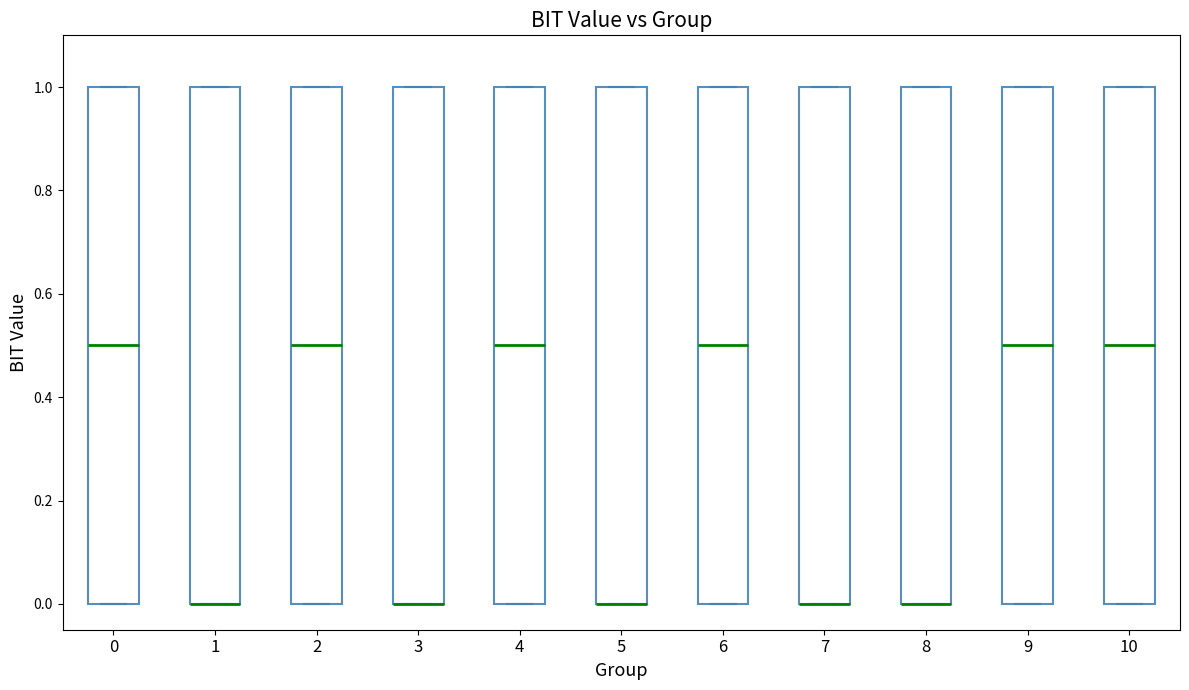

Reading left to right, transcribe this box plot: for each box, give where its median line is, the range the box spans, and where its two whiskers end, as read against the y-axis. The values are not printed on the chart, so give them approximately, as read against the axis.

0: median 0.5, box 0.0 to 1.0, whiskers 0.0 to 1.0
1: median 0.0 (drawn on the box's lower edge), box 0.0 to 1.0, whiskers 0.0 to 1.0
2: median 0.5, box 0.0 to 1.0, whiskers 0.0 to 1.0
3: median 0.0 (drawn on the box's lower edge), box 0.0 to 1.0, whiskers 0.0 to 1.0
4: median 0.5, box 0.0 to 1.0, whiskers 0.0 to 1.0
5: median 0.0 (drawn on the box's lower edge), box 0.0 to 1.0, whiskers 0.0 to 1.0
6: median 0.5, box 0.0 to 1.0, whiskers 0.0 to 1.0
7: median 0.0 (drawn on the box's lower edge), box 0.0 to 1.0, whiskers 0.0 to 1.0
8: median 0.0 (drawn on the box's lower edge), box 0.0 to 1.0, whiskers 0.0 to 1.0
9: median 0.5, box 0.0 to 1.0, whiskers 0.0 to 1.0
10: median 0.5, box 0.0 to 1.0, whiskers 0.0 to 1.0